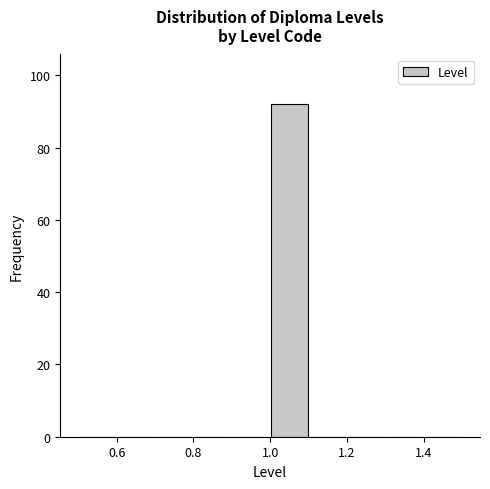

What is the height of the bar covering 1.0 to 1.1 on the x-axis? The values are not printed on the chart, so give them approximately, as read against the axis.

92